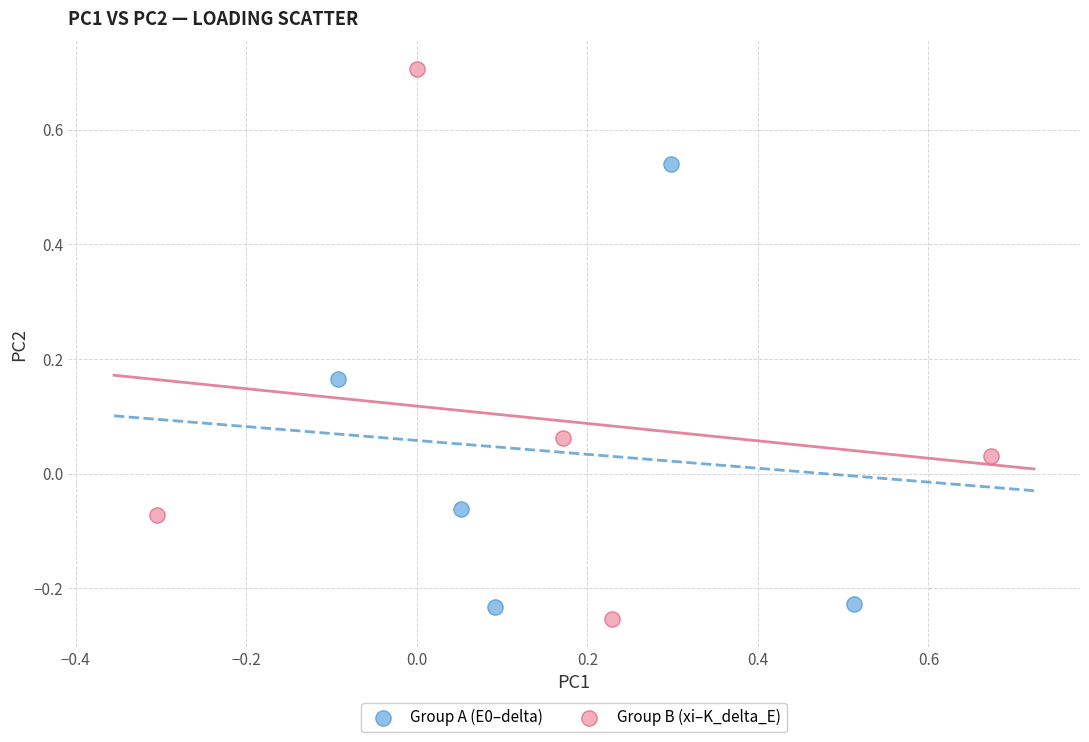

Which series contains the highest Y value?

Group B (xi–K_delta_E)